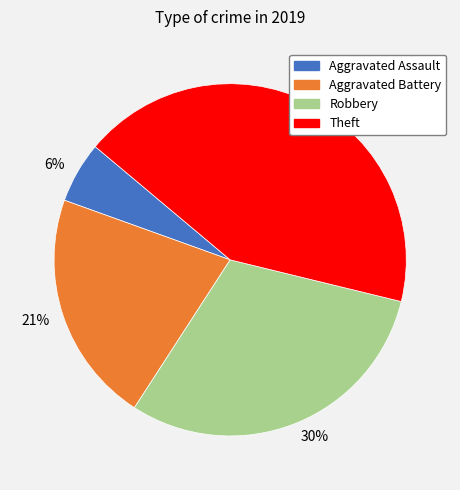

Does 6% account for over 50% of the chart?

No